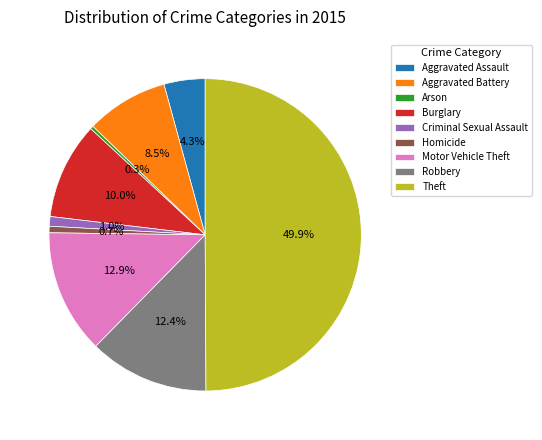

Does Robbery represent more than half of the total?

No